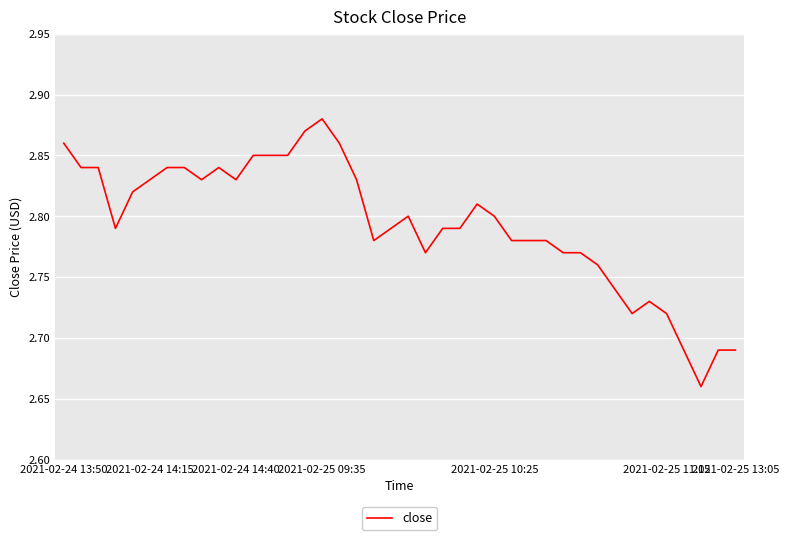

How many lines are shown in the chart?

1